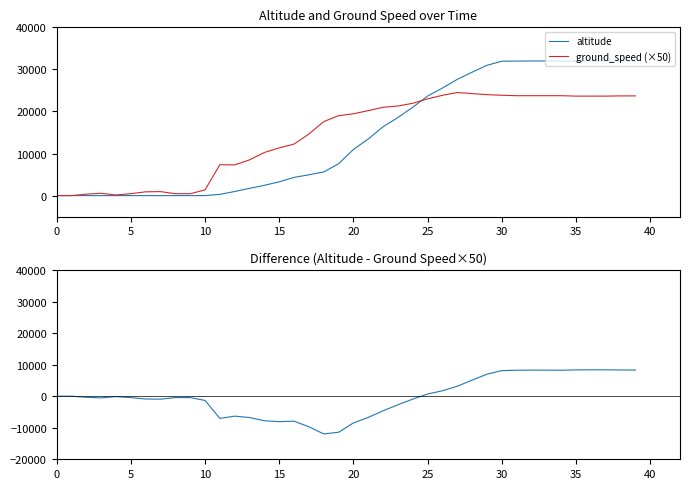

True or false: difference and altitude cross at least once.

False